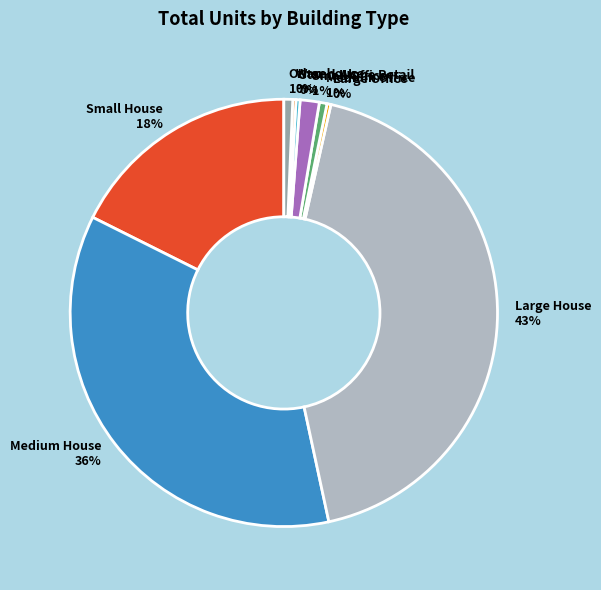

Is the sum of Medium Office and Small Office greater than half?

No